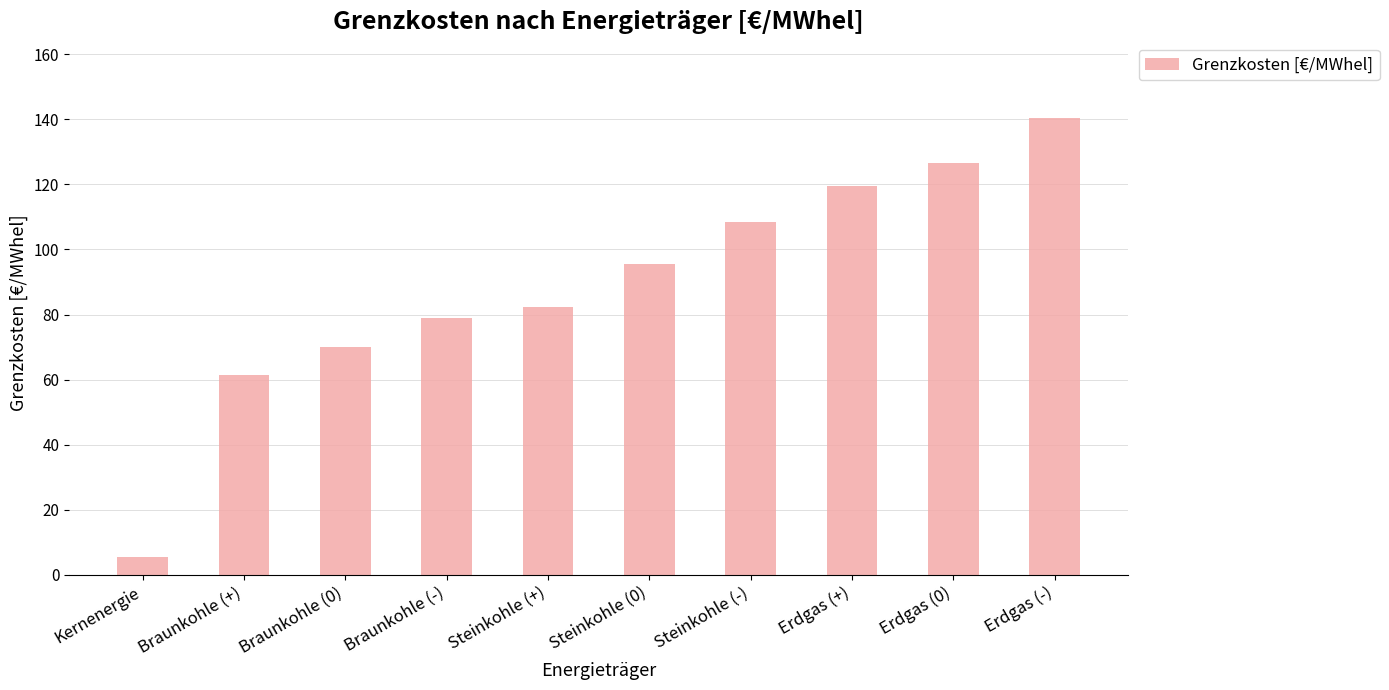

The chart shows a value of 108.8 at Braunkohle (+). True or false?

False